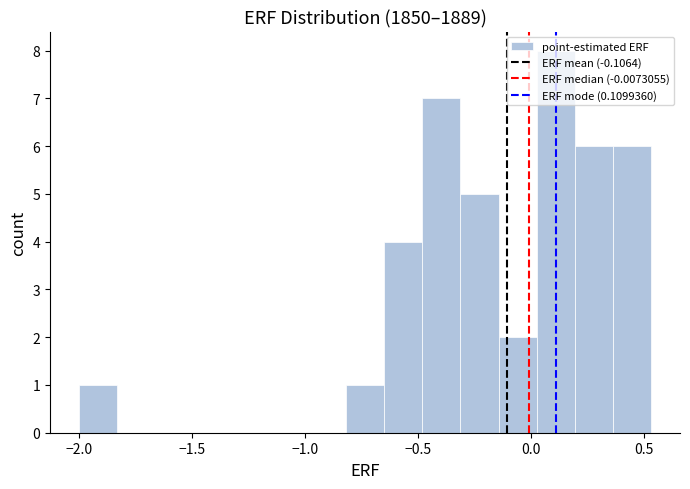

Read against the x-axis, roughly where is the centre of the tallest bar?

0.10